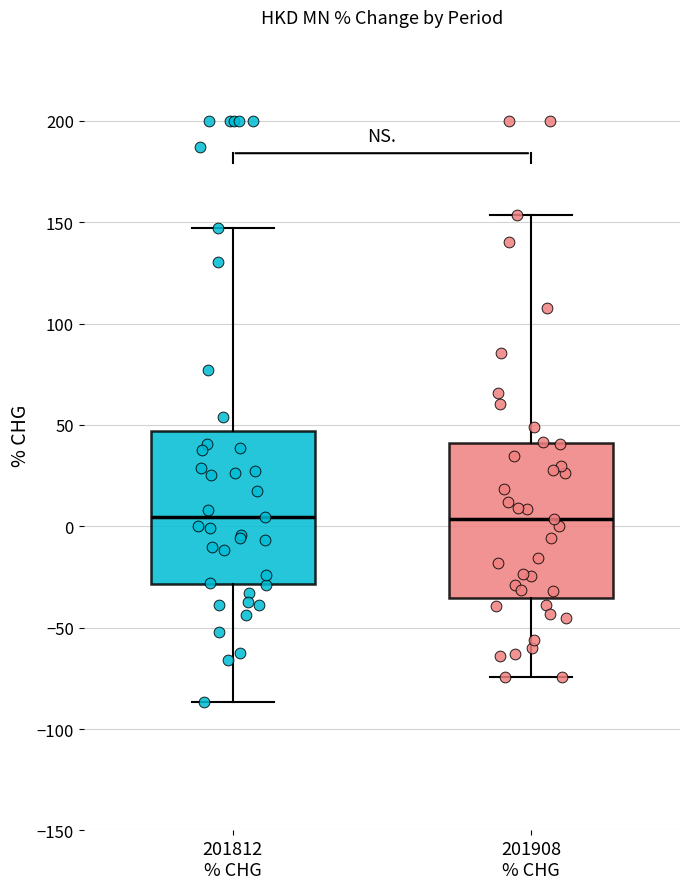

Where is the lower edge of the box for 201812 % CHG on the y-axis? The values are not printed on the chart, so give them approximately, as read against the axis.

-30